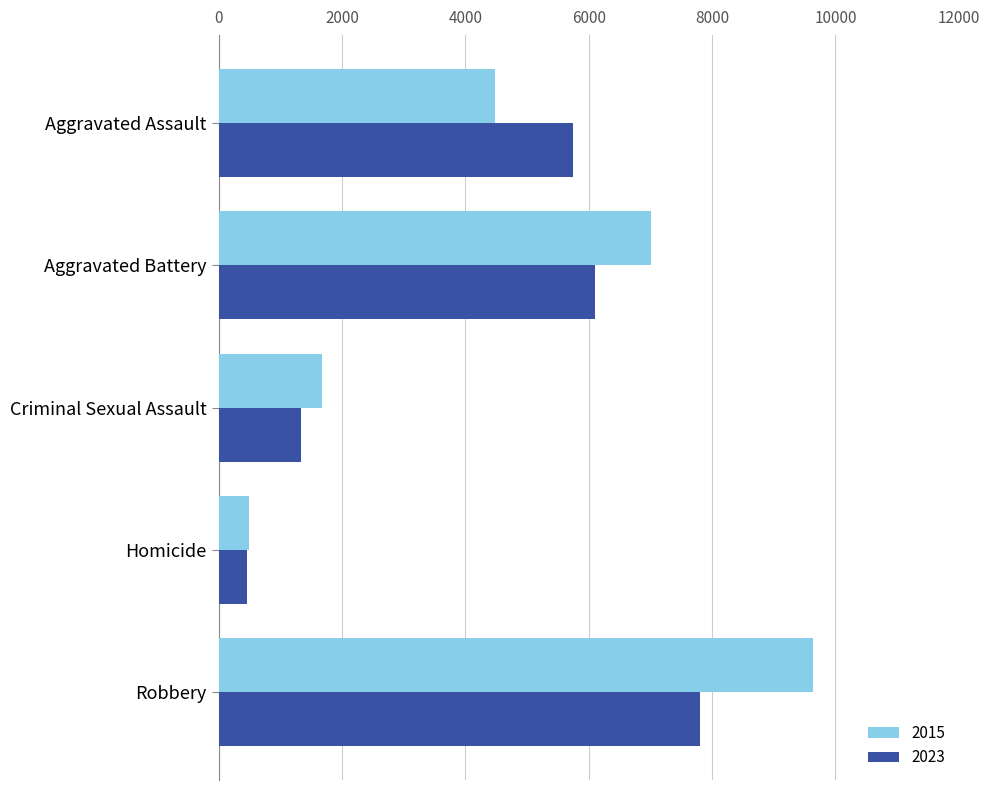

Which series changed the most between Aggravated Battery and Robbery?

2015